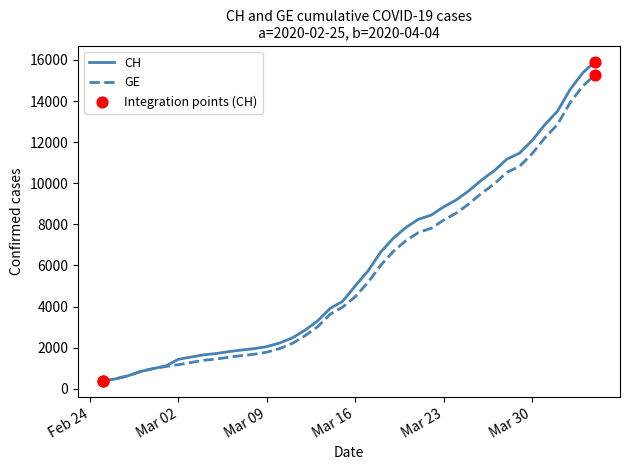

What is the minimum value shown in the chart?

375